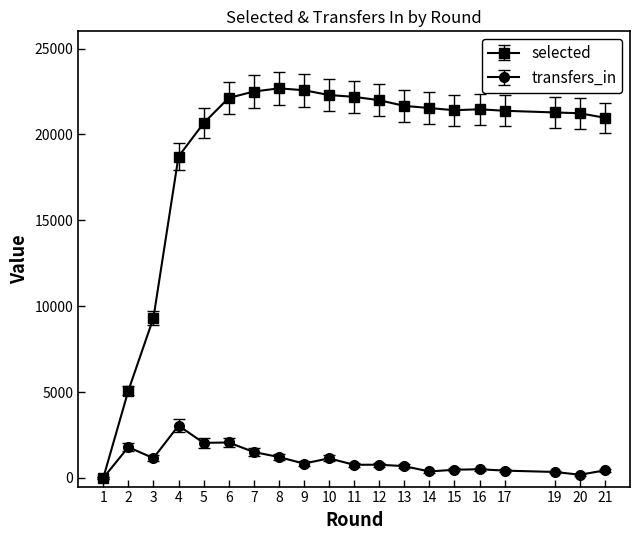

List the series in order of their peak value, lowest first.

transfers_in, selected